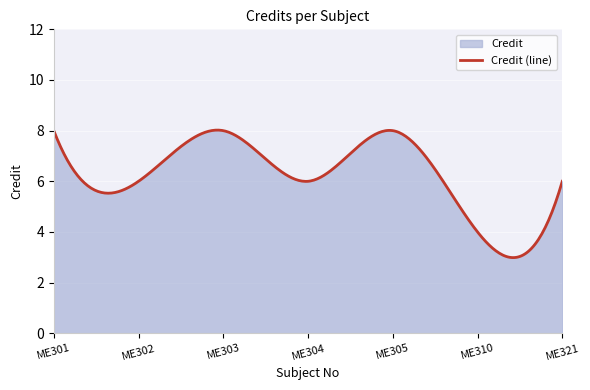

List the labels in order of value, smallest first.

ME310, ME302, ME304, ME321, ME301, ME303, ME305